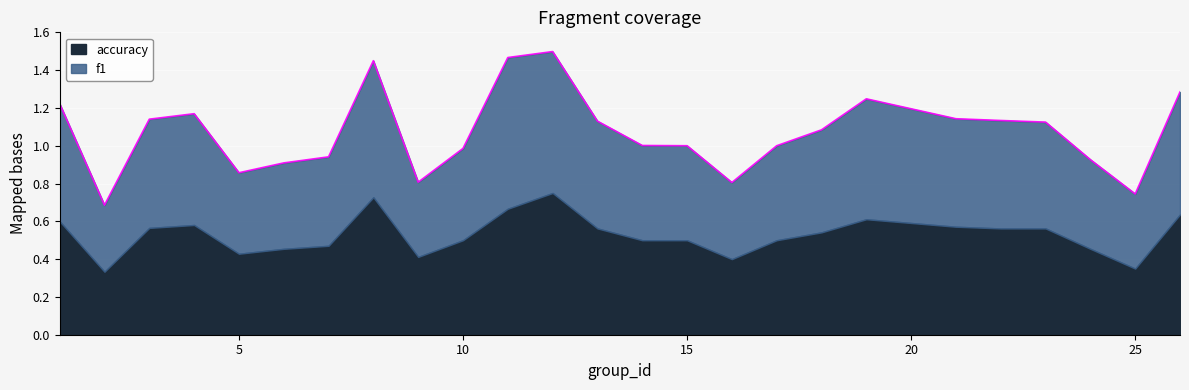

List the labels in order of value, smallest first.

2, 25, 16, 9, 5, 6, 24, 7, 10, 15, 17, 14, 18, 23, 13, 22, 3, 21, 4, 1, 19, 26, 8, 11, 12